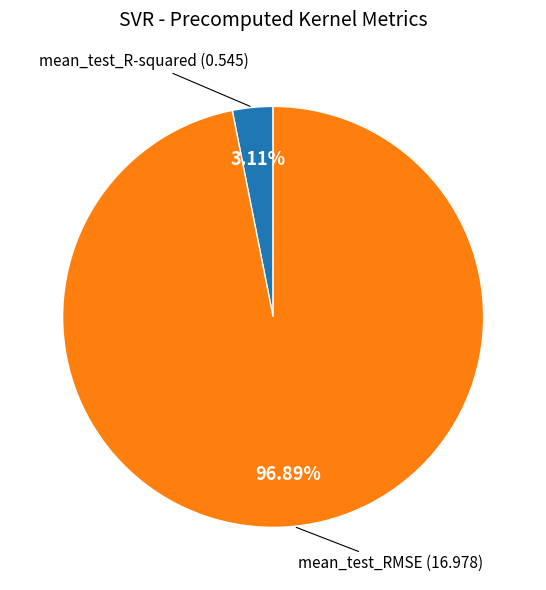

Is there any slice that represents more than half of the pie?

Yes